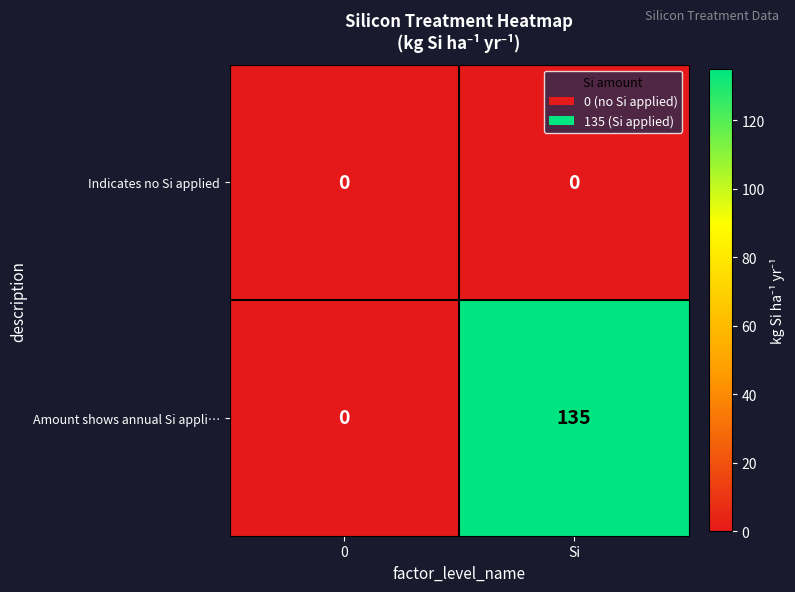

True or false: Amount shows annual Si appli… has a value of 135 at Si.

True